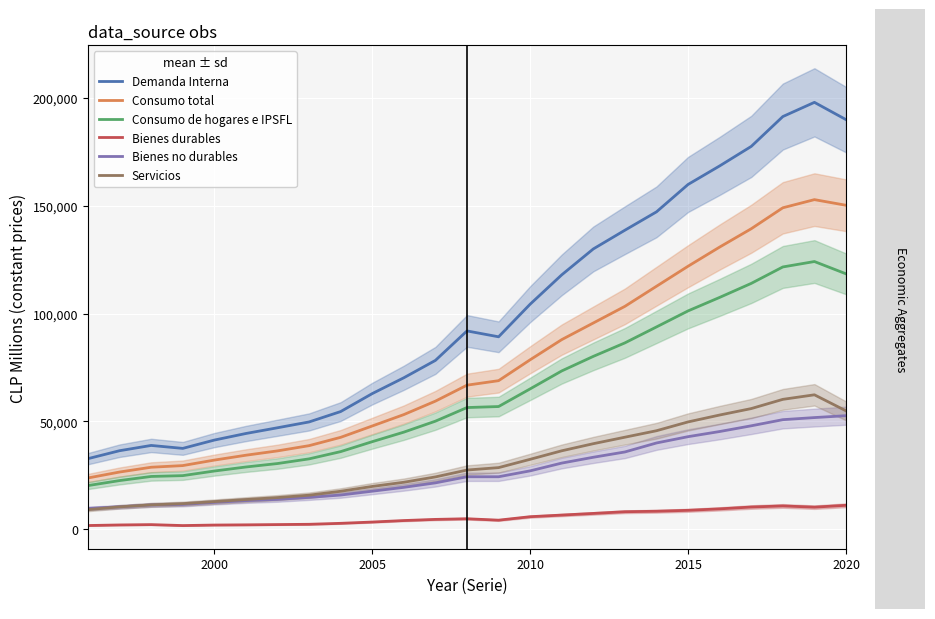

True or false: Consumo de hogares e IPSFL and Consumo total intersect in this chart.

False